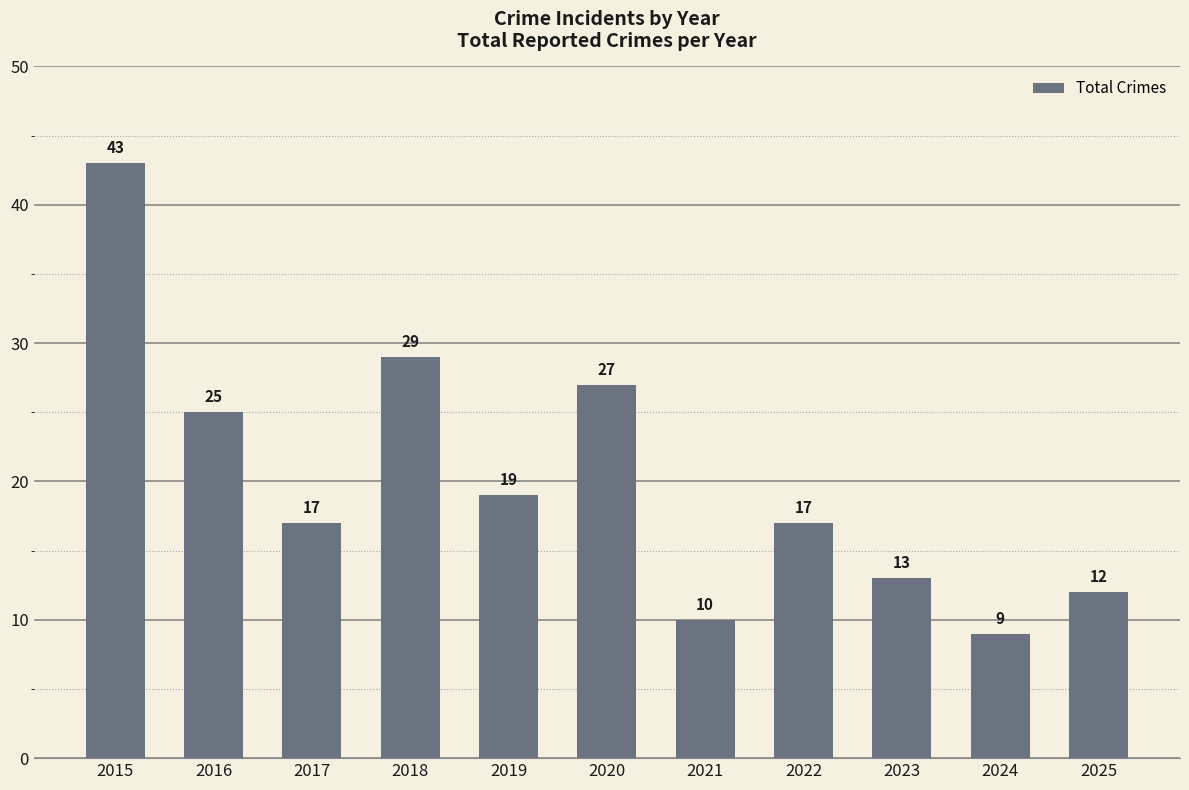

At which category does the chart reach its peak across all series?

2015